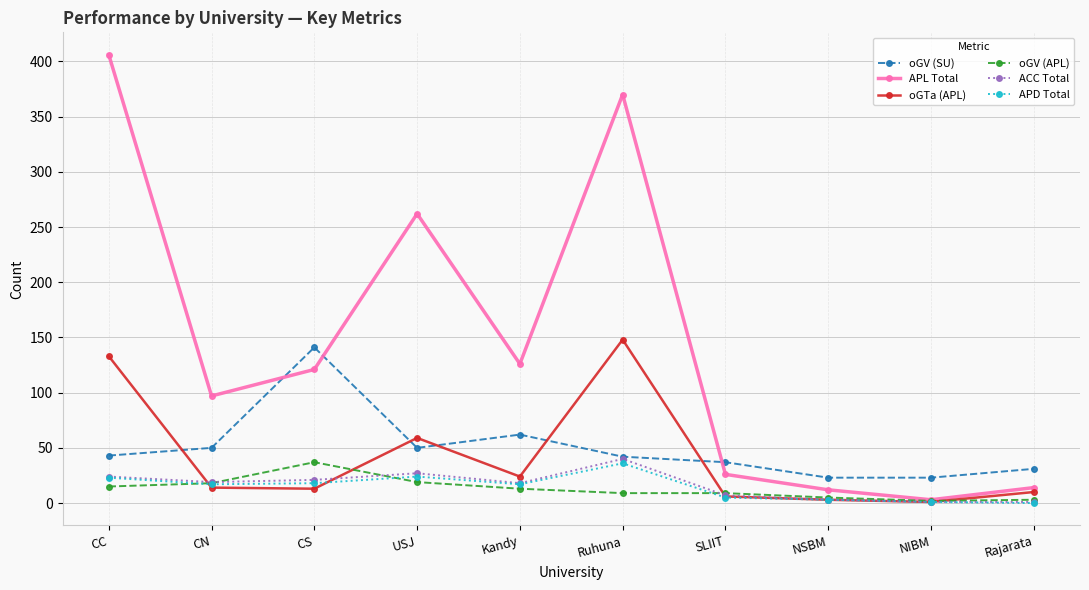

Between Kandy and Rajarata, which series saw the biggest shift?

APL Total